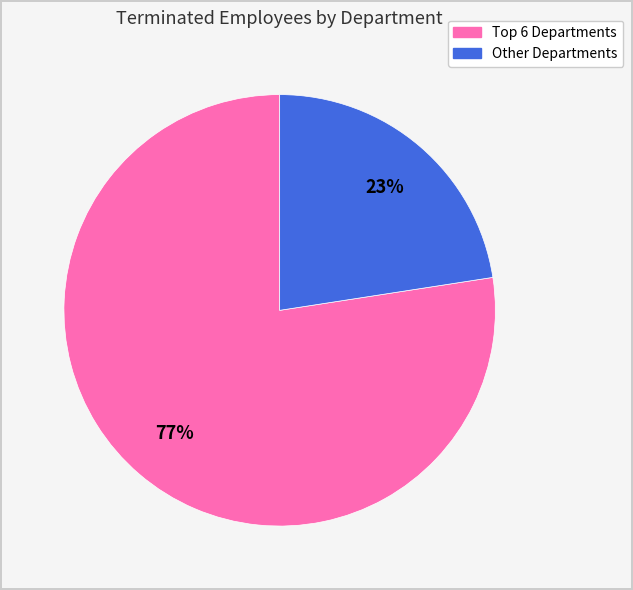

Does any single category account for the majority?

Yes